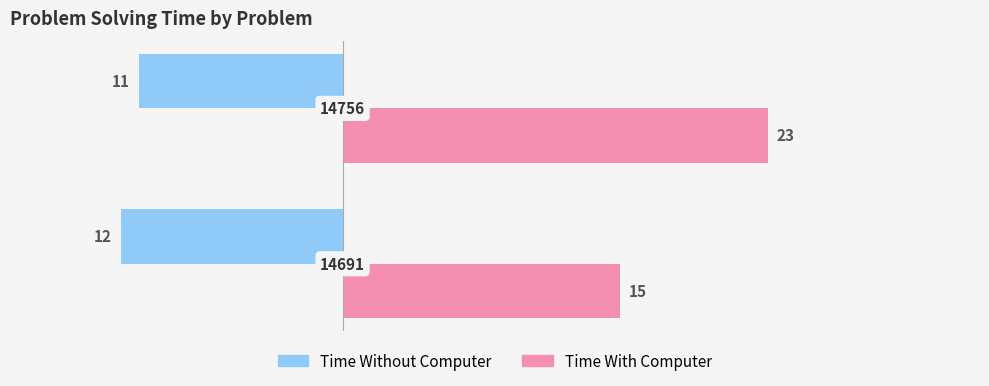

What are all the series names shown in the legend?

Time Without Computer, Time With Computer